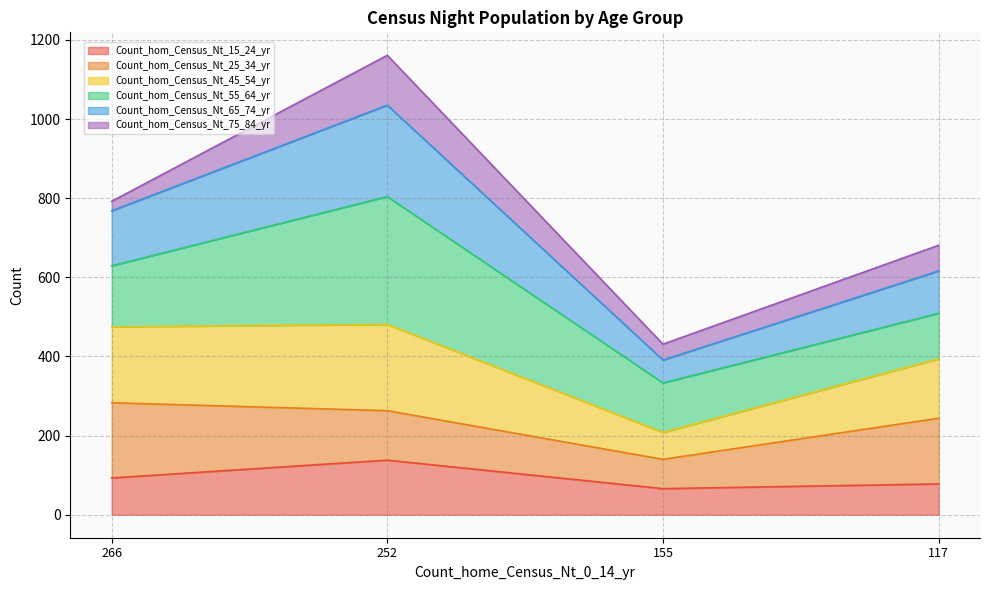

The Count_hom_Census_Nt_15_24_yr series shows 138 at 252. True or false?

True